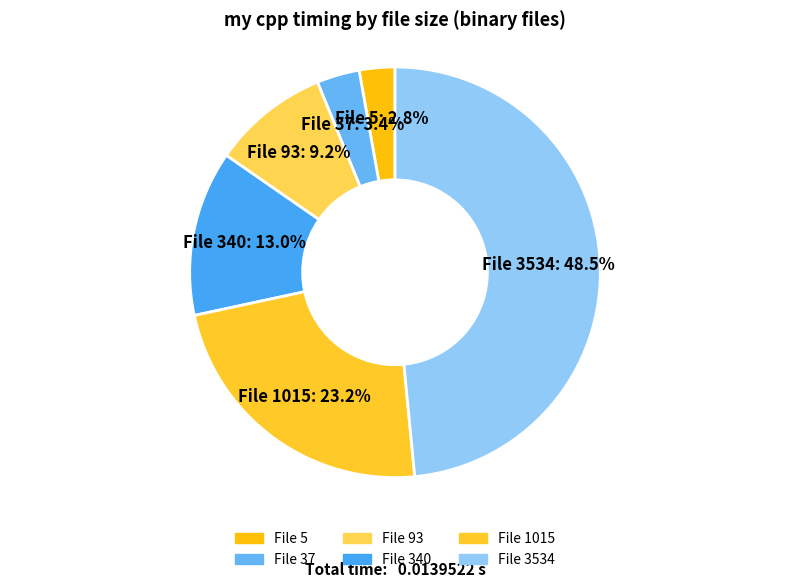

How many segments does this pie chart have?

6